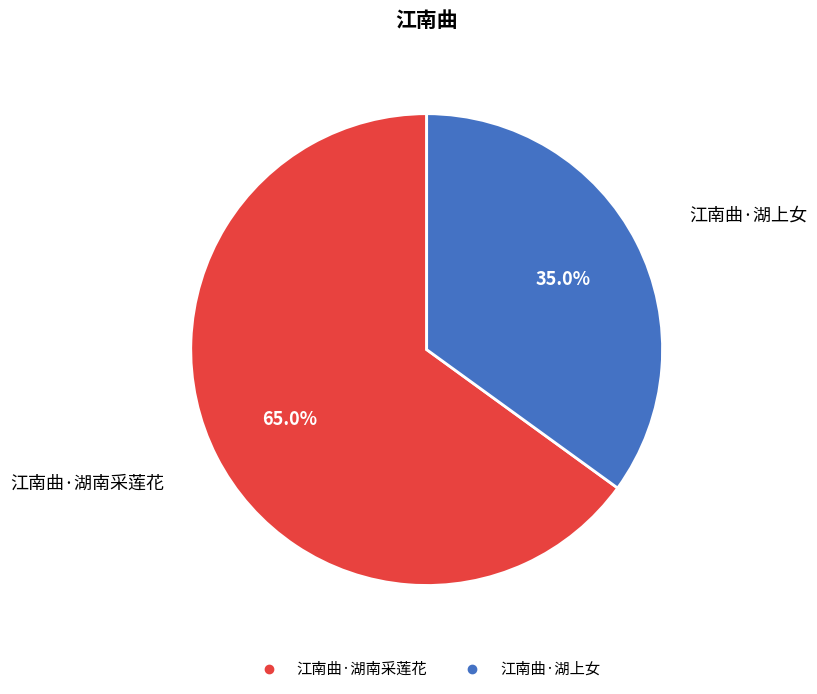

Count the number of slices in the pie.

2